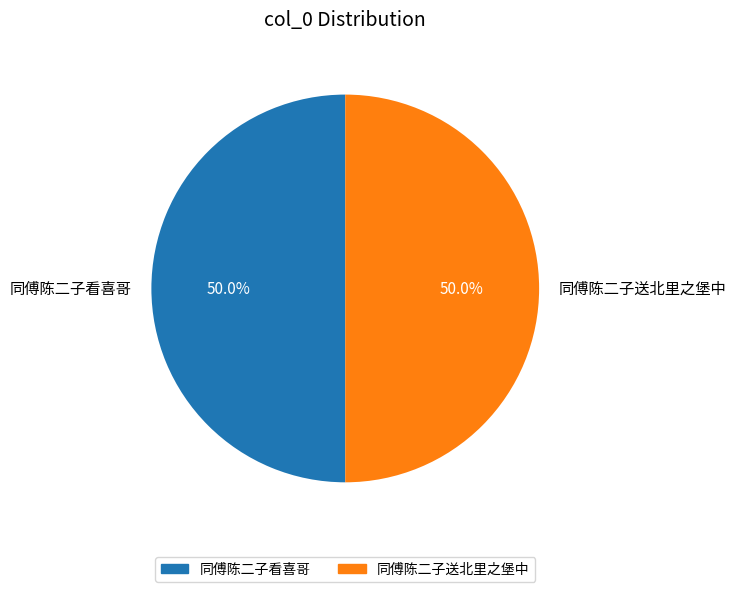

What percentage is NOT represented by 同傅陈二子送北里之堡中?

50.0%